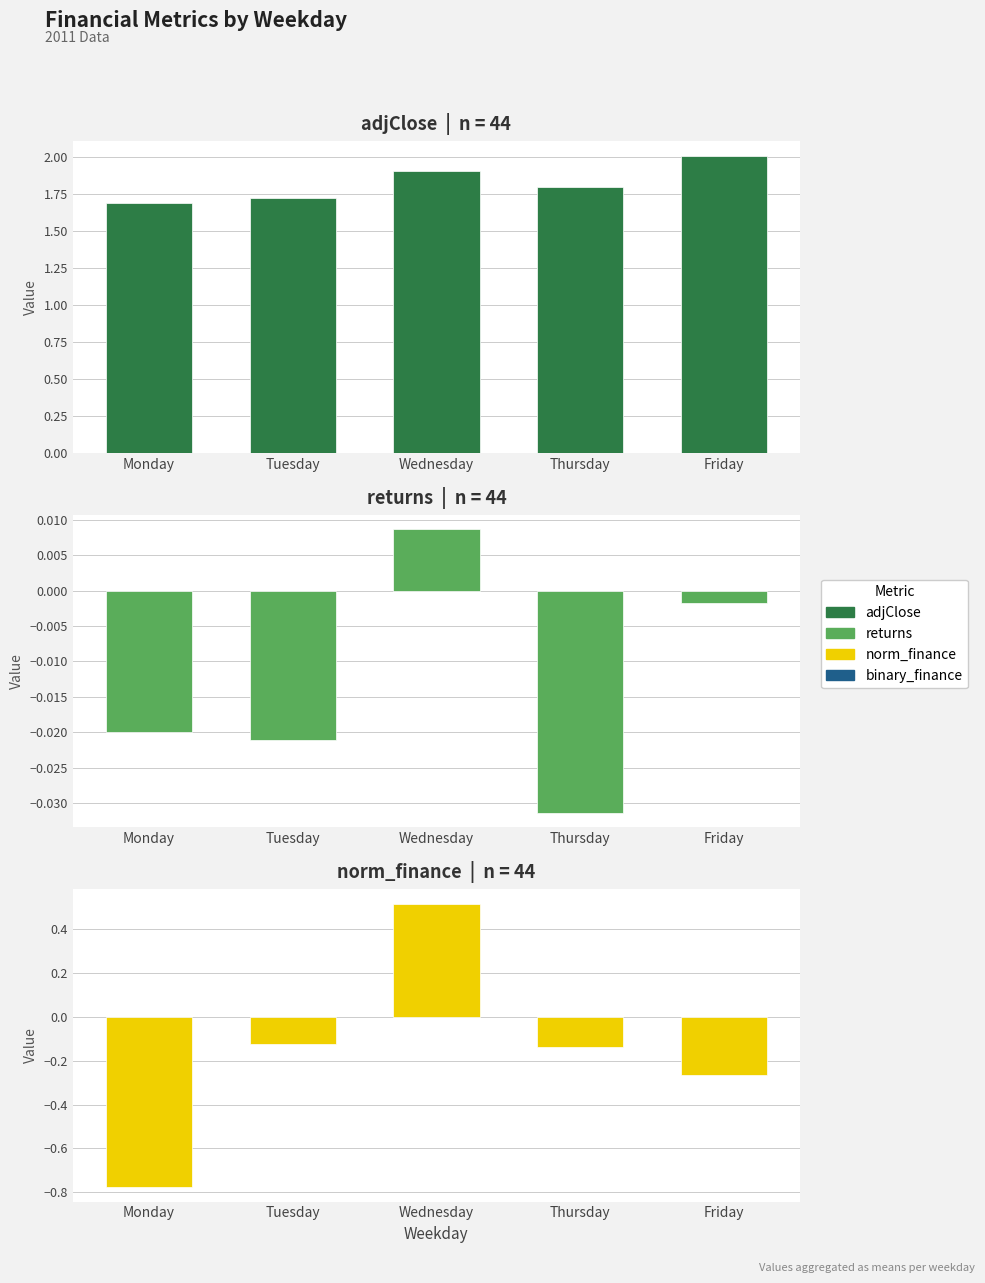

What is the difference between the highest and lowest values at Wednesday?

1.9